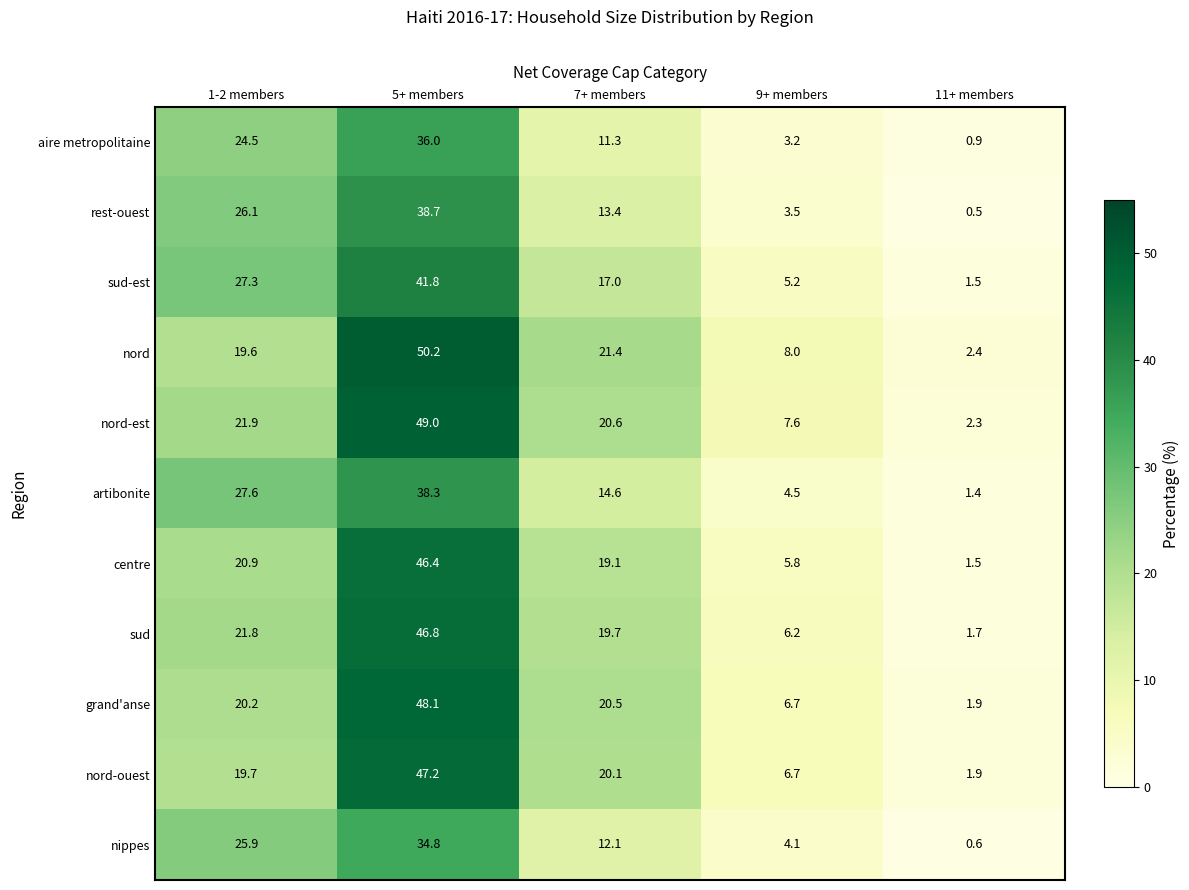

At 7+ members, list the series in order from smallest to largest.

aire metropolitaine, nippes, rest-ouest, artibonite, sud-est, centre, sud, nord-ouest, grand'anse, nord-est, nord